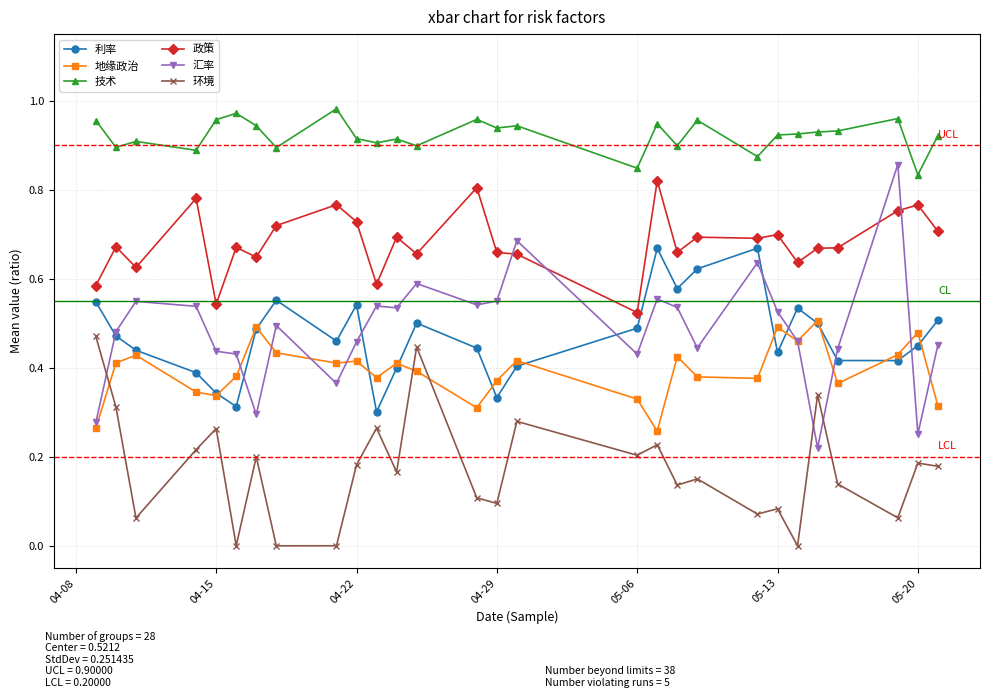

Which series has the widest spread of values?

汇率